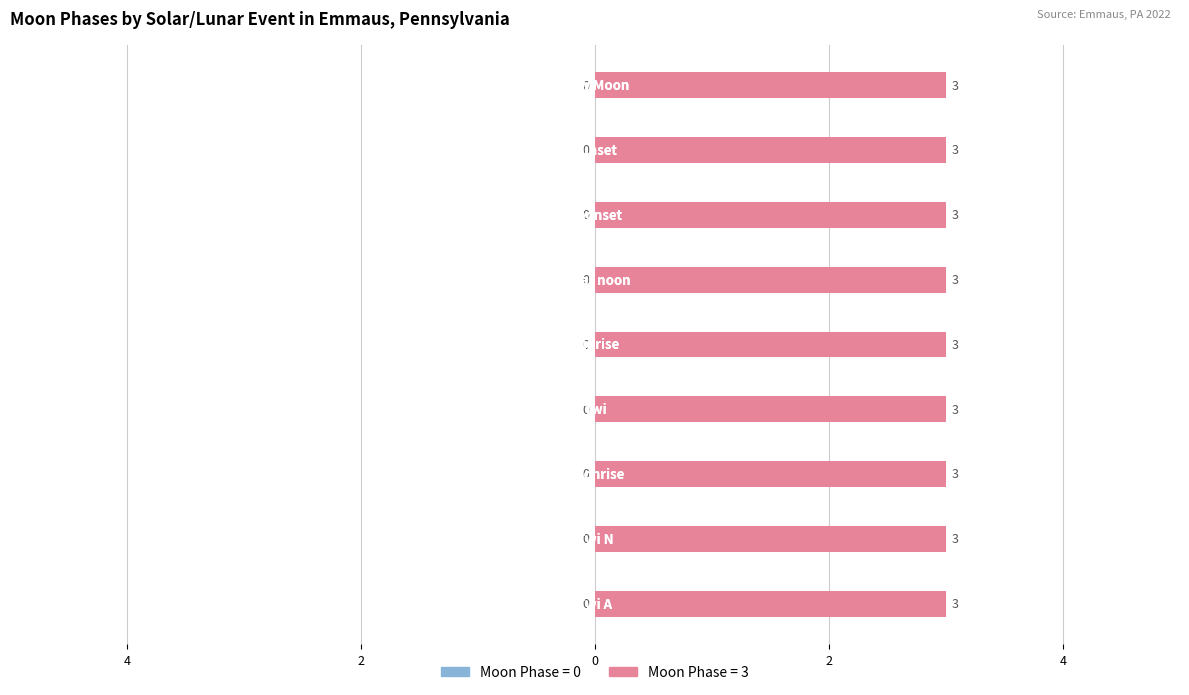

What is the minimum value for Moon Phases (3)?

3